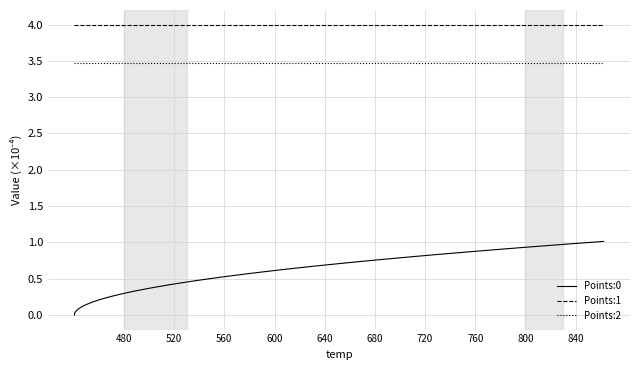

What is the difference between the maximum and minimum values in the Points:0 series?

1.0